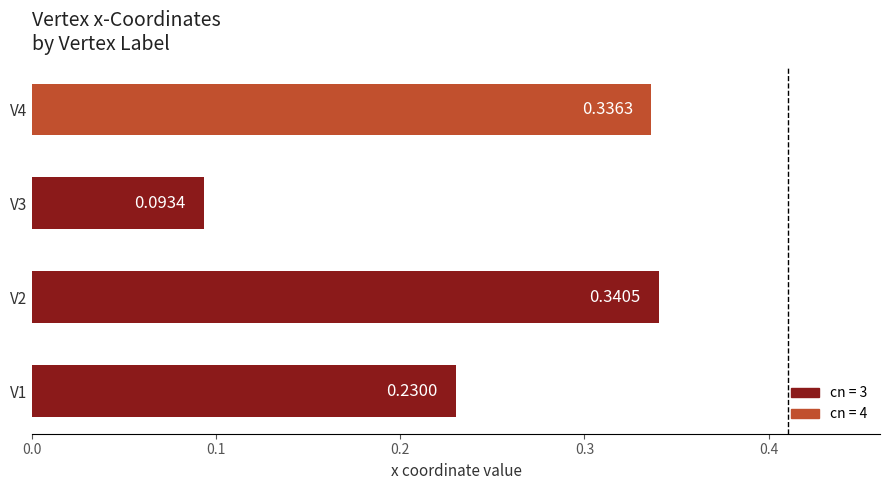

At which category does the chart reach its peak across all series?

V2